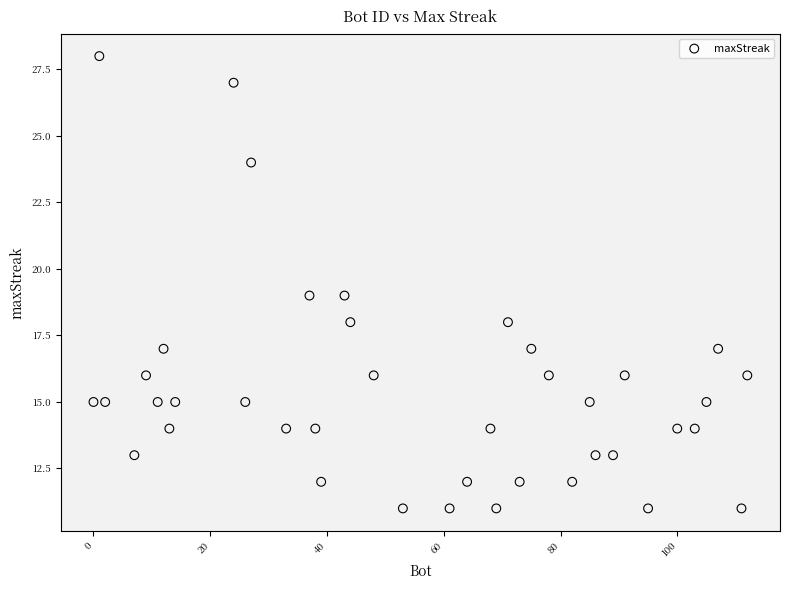

What is the range of Y values (max minus min)?

17